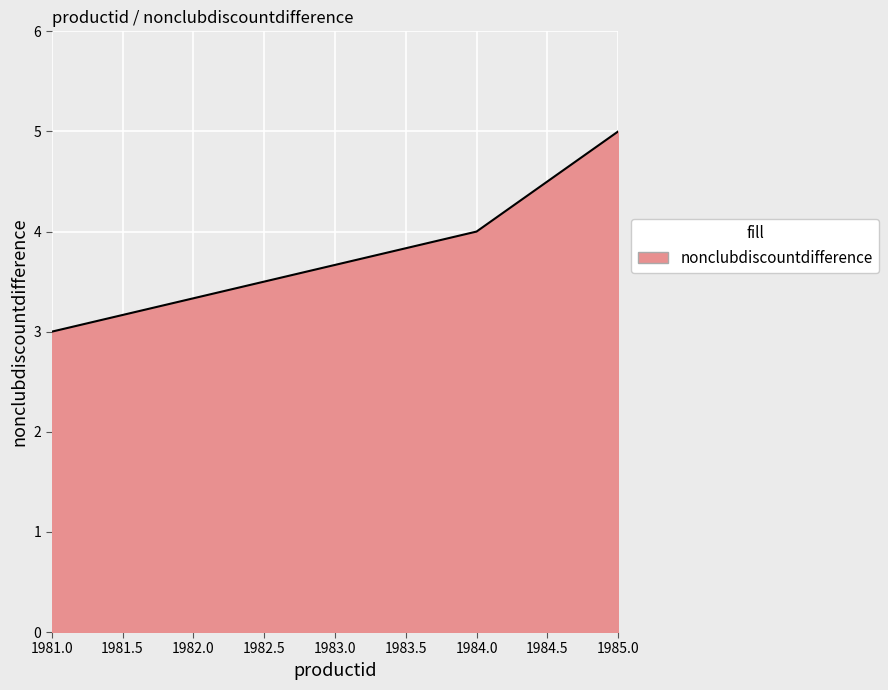

At which label is the value closest to 4?

1984.0